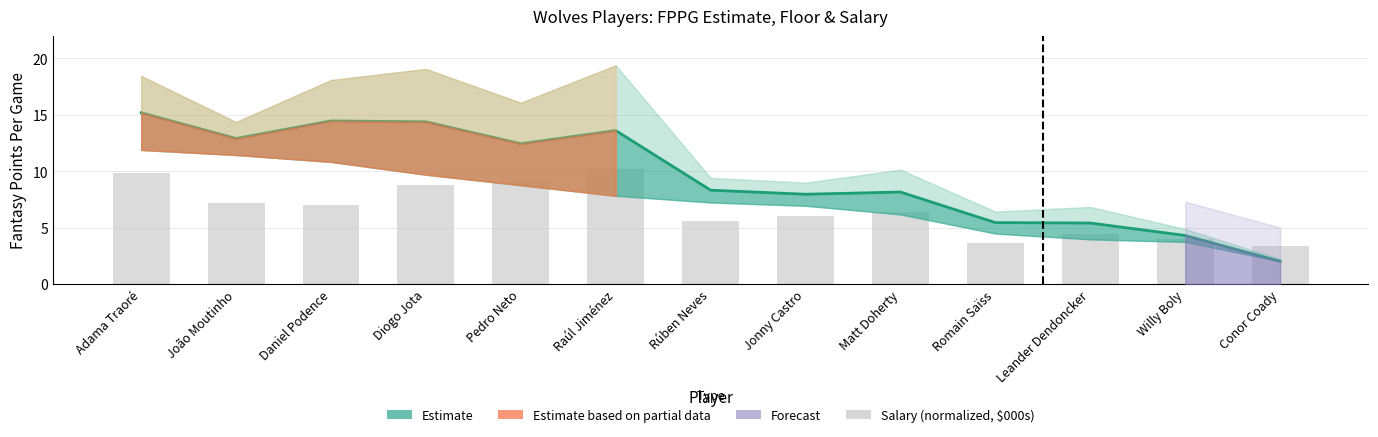

Are the bars horizontal?

No